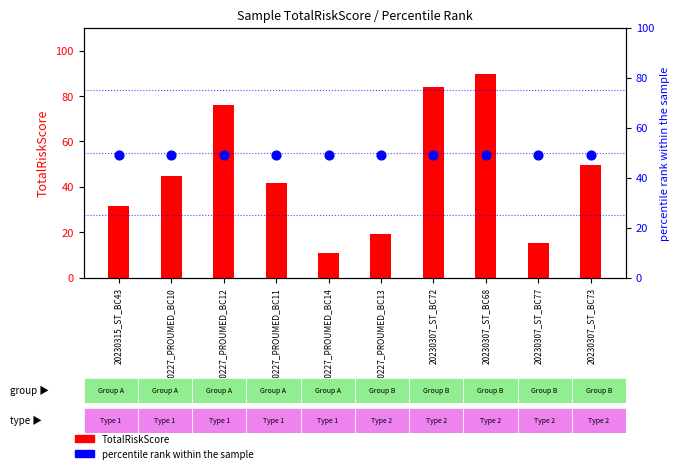

Which series contains the highest Y value?

TotalRiskScore